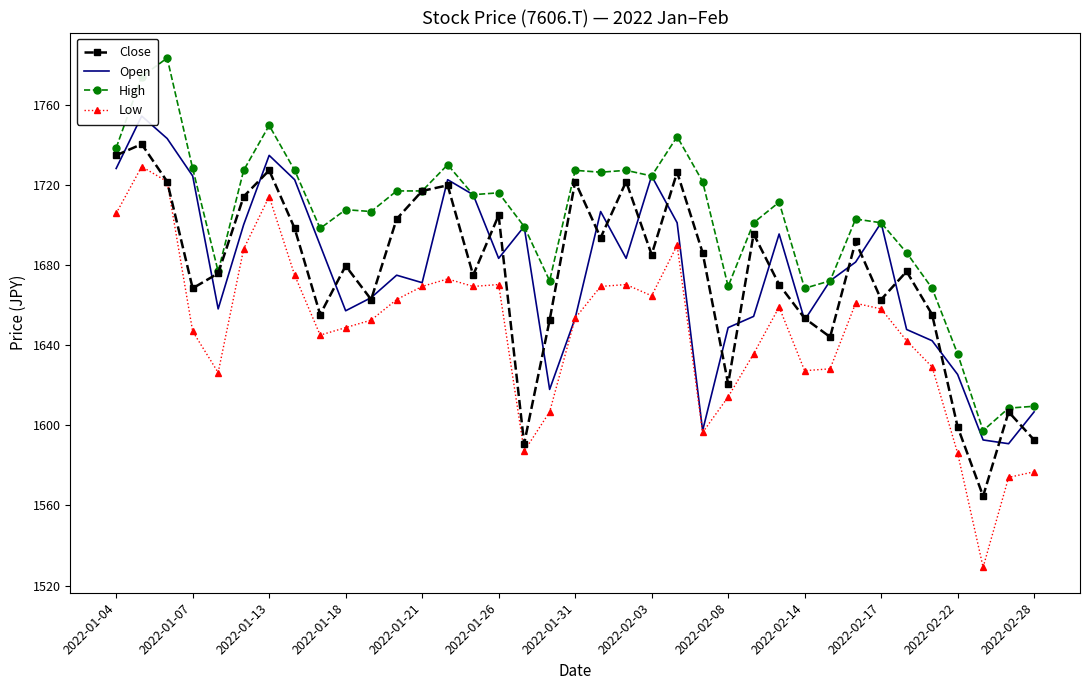

True or false: High has more than 2 points higher than both neighbors.

True